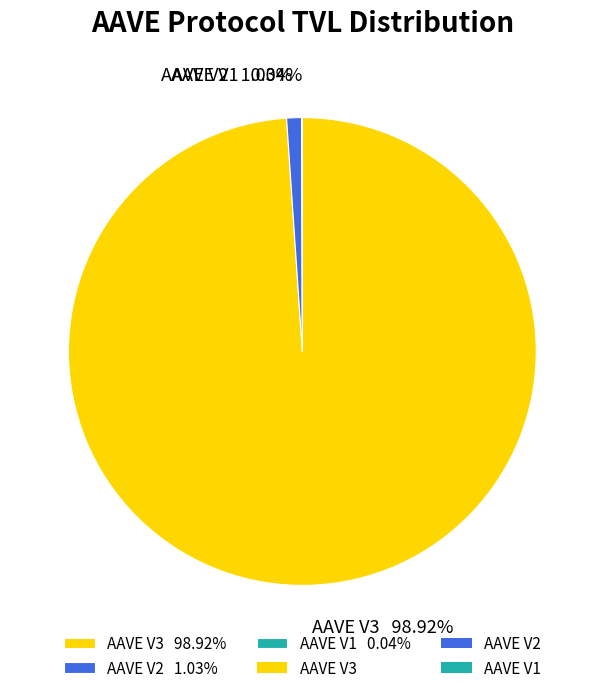

Is AAVE V3 the majority of the pie?

Yes